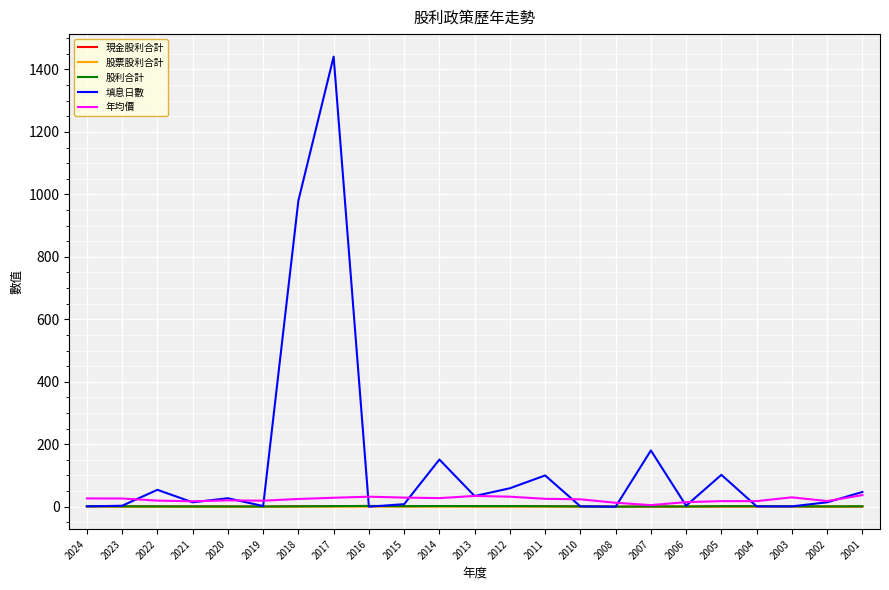

True or false: 年均價 has a value of 19.2 at 2019.

True